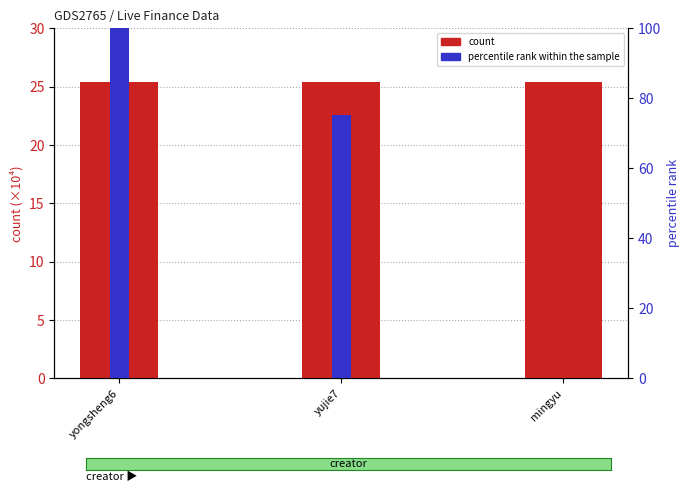

Reading left to right, transcribe all the data shown in this chart.

count: yongsheng6=25.4	yujie7=25.4	mingyu=25.4
percentile rank within the sample: yongsheng6=100.0	yujie7=75.3	mingyu=0.0